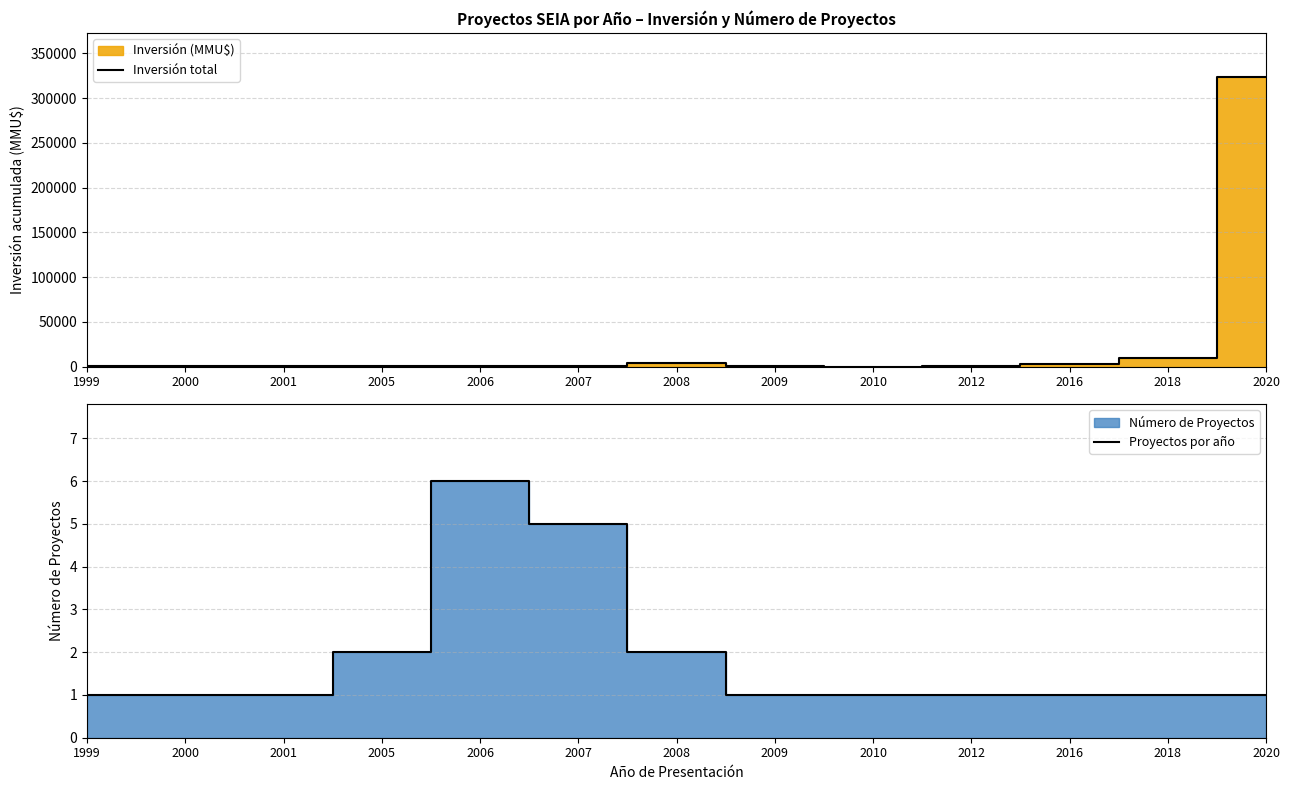

Which category has the highest value in the Inversión total series?

2020